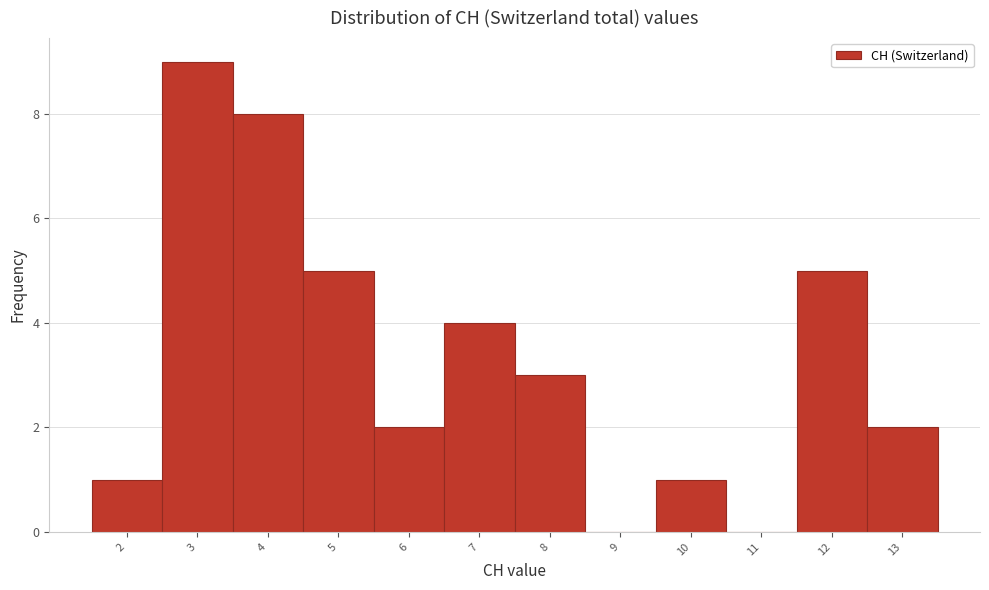

How tall is the bar that spans 3.5 to 4.5 on the x-axis? The values are not printed on the chart, so give them approximately, as read against the axis.

8